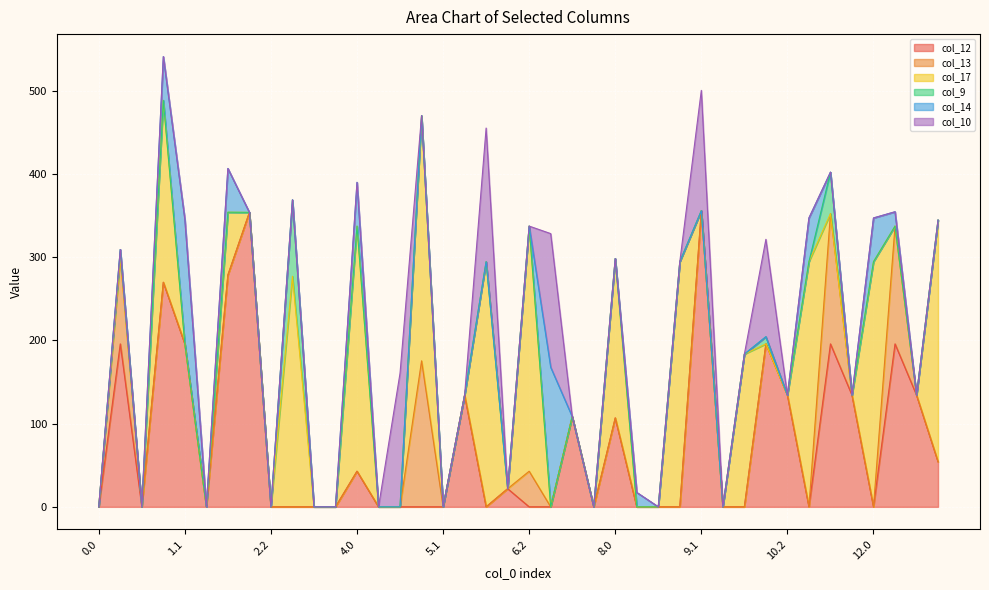

What is the total value across all series at 4.0?

389.9